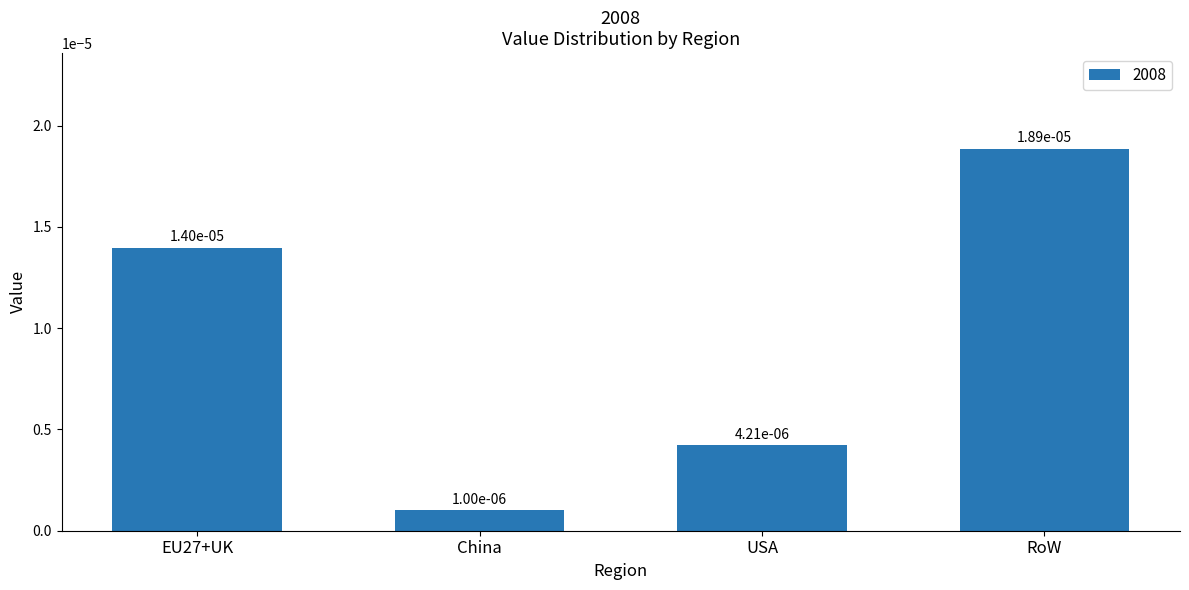

What position from the right is EU27+UK?

4